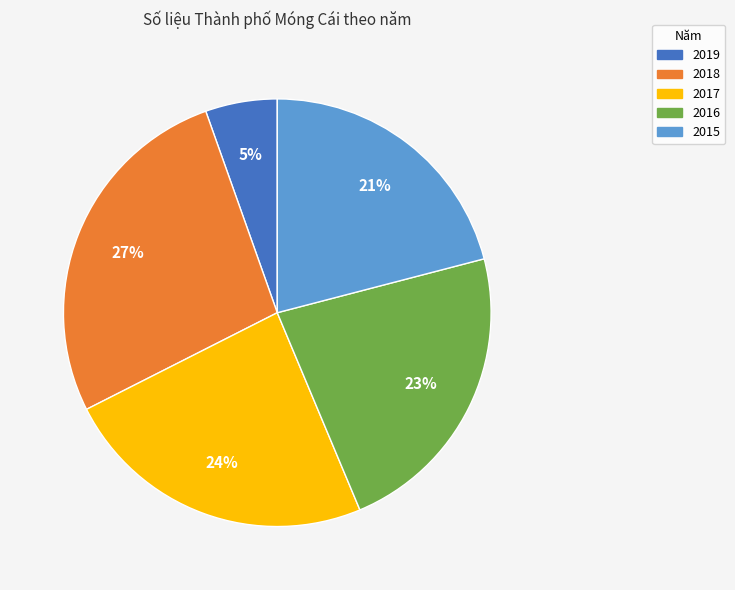

Approximately how many times larger is the value at 2016 compared to 2017?

1.0